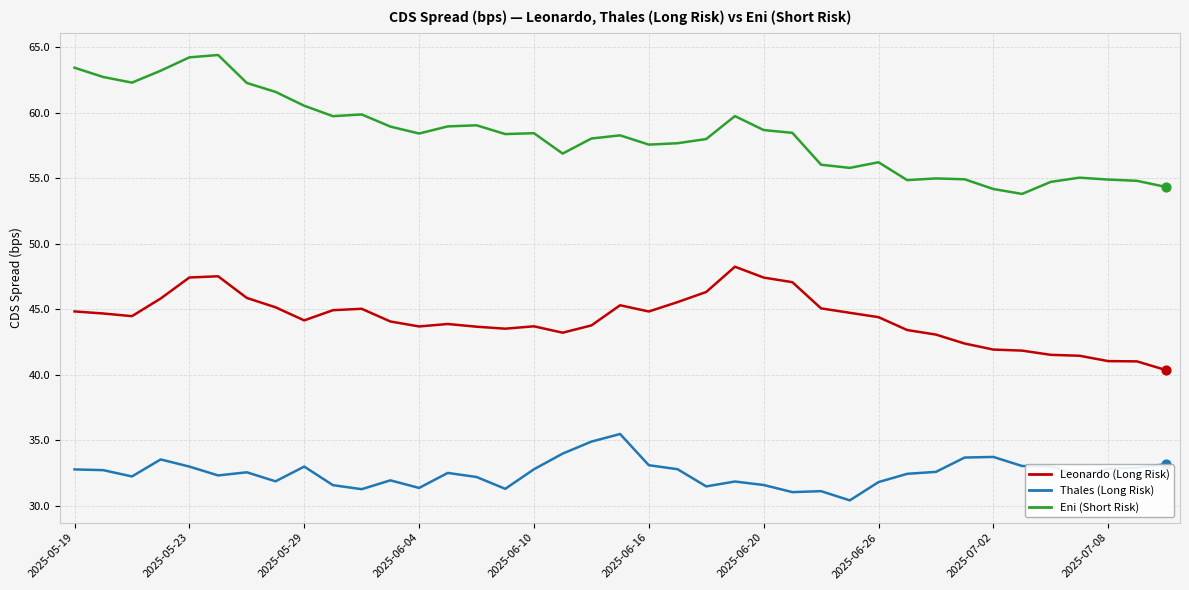

Which series has the largest range (max minus min)?

Eni (Short Risk)